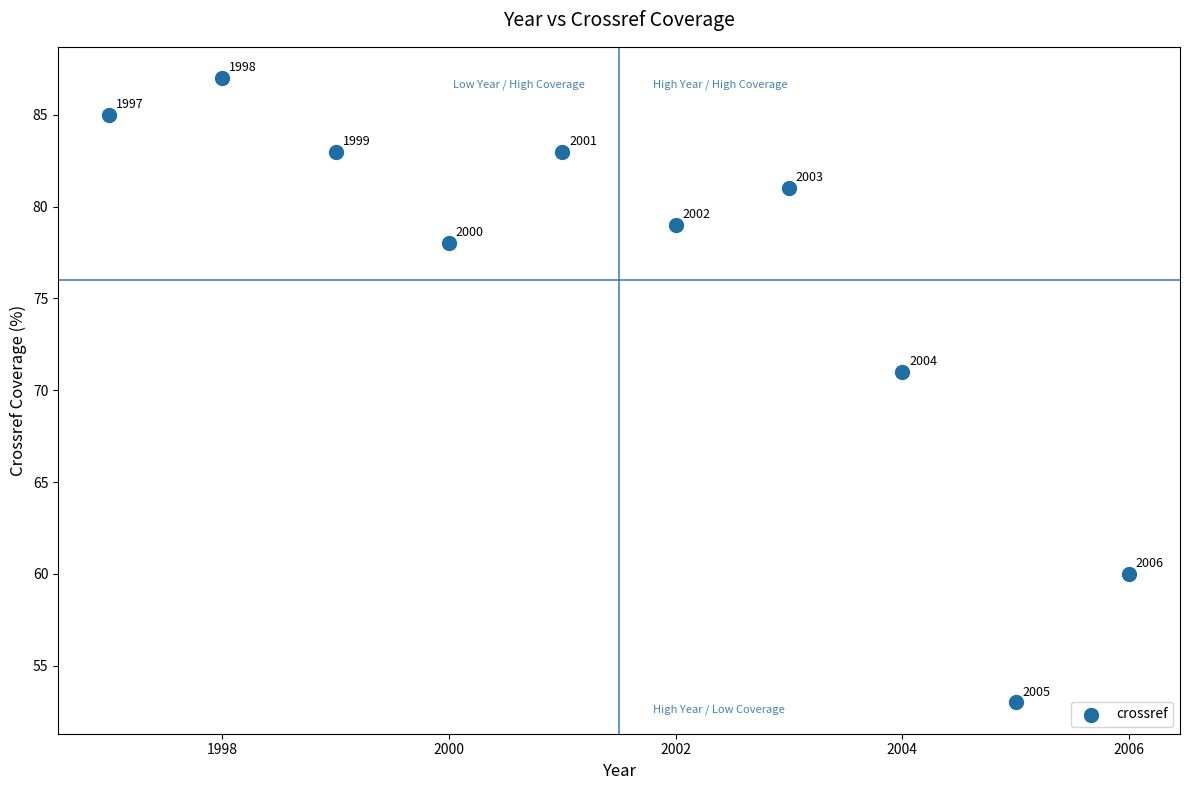

What Y value in the scatter plot is closest to 70?

71